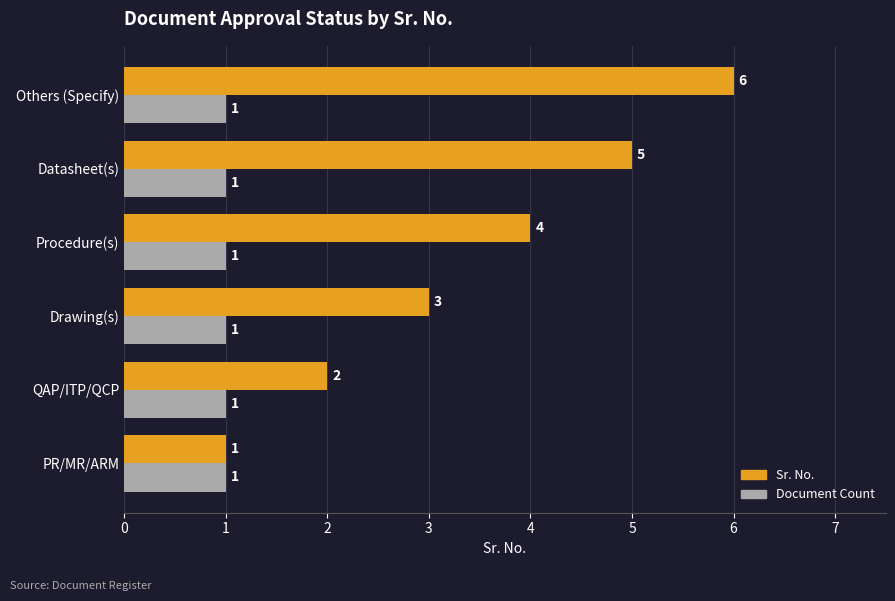

What is the average value of the Document Count series?

1